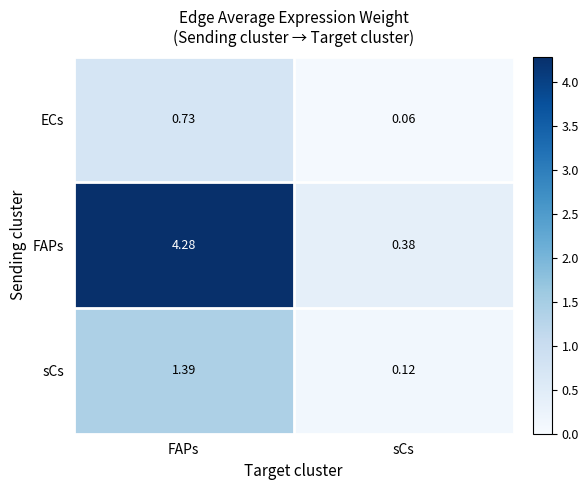

Between FAPs and sCs, which series saw the biggest shift?

FAPs